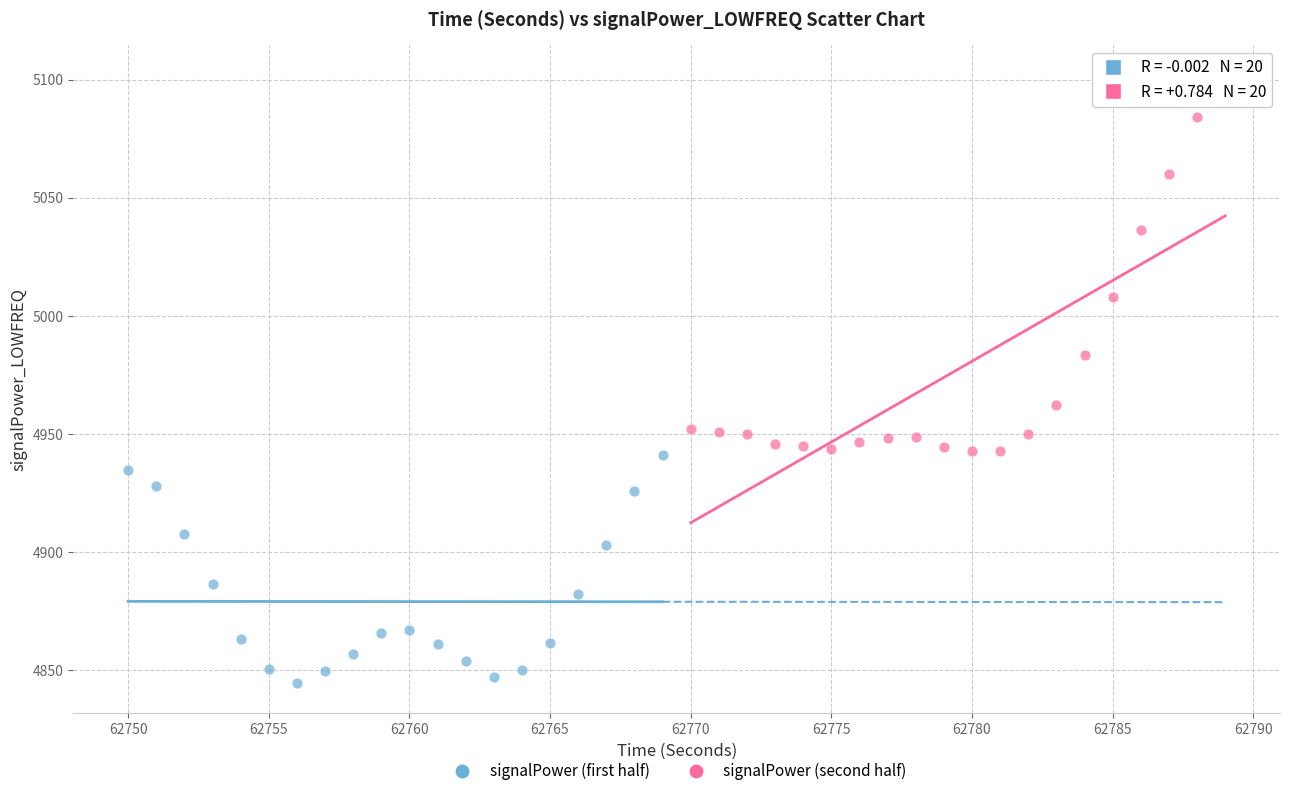

Which series contains the lowest Y value?

signalPower (first half)